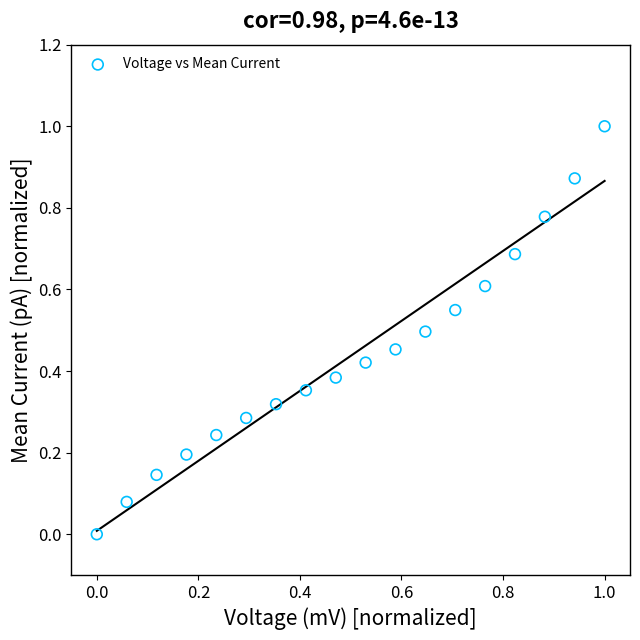

What is the range of X values (max minus min)?

1.0